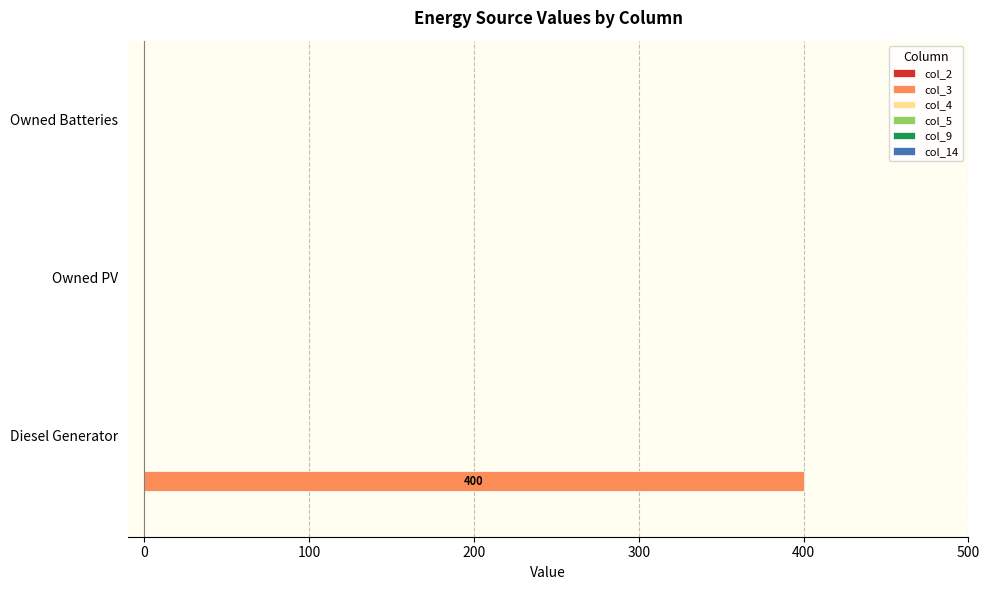

What is the greatest value displayed?

400